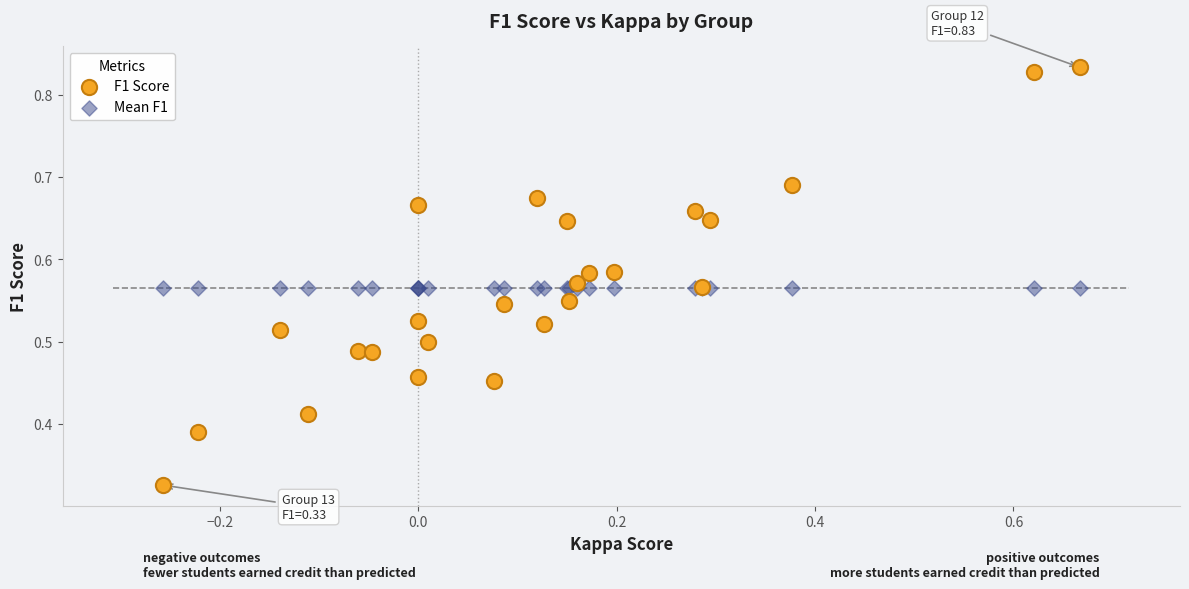

Which series contains the lowest Y value?

F1 Score